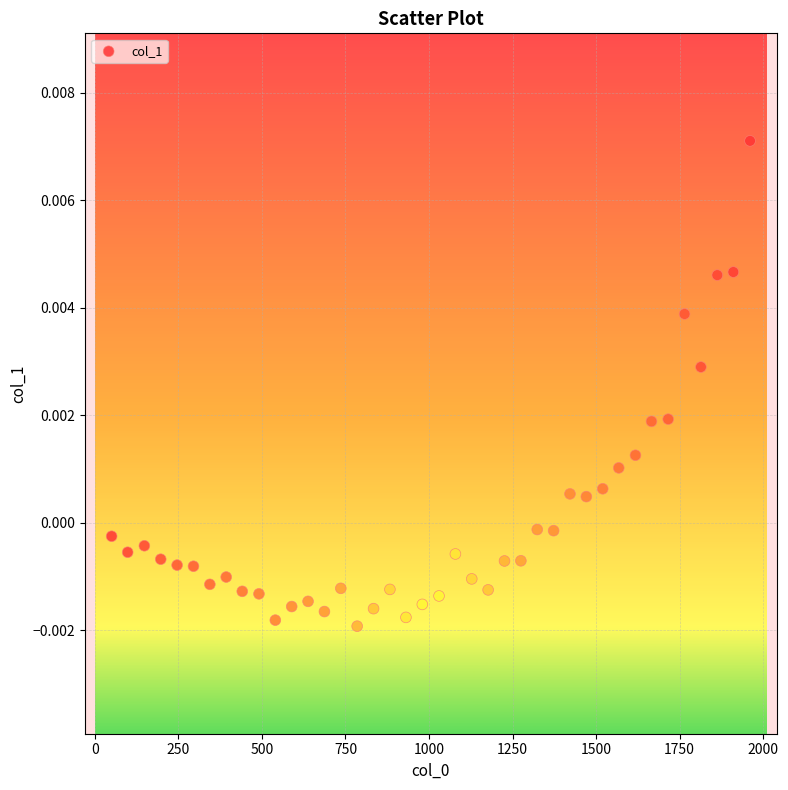

What is the range of X values (max minus min)?

1911.0